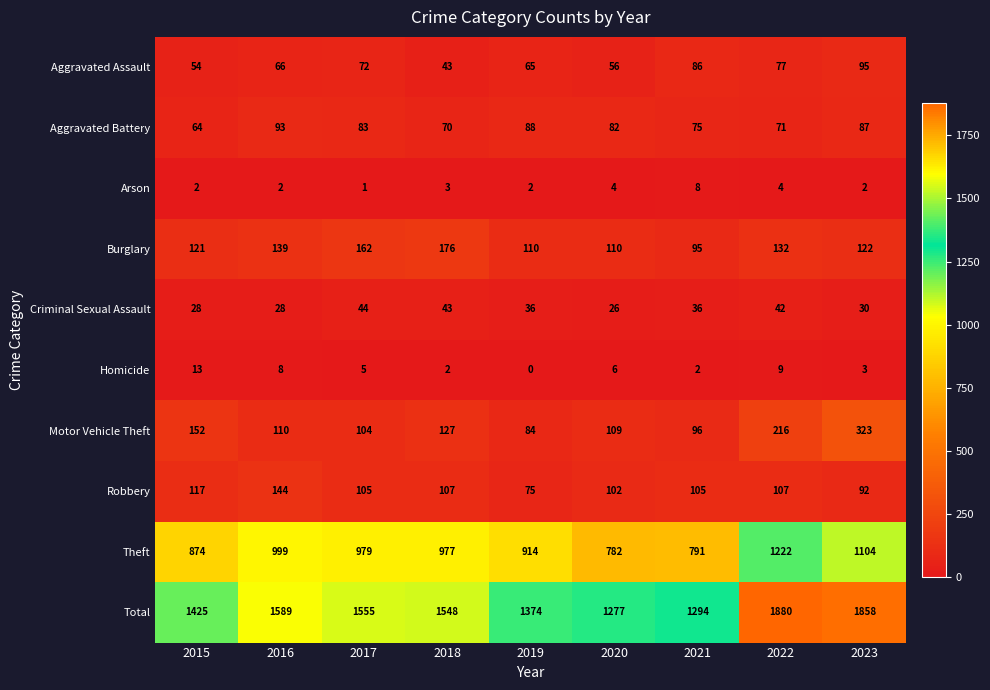

What is the sum of all Aggravated Assault values?

614